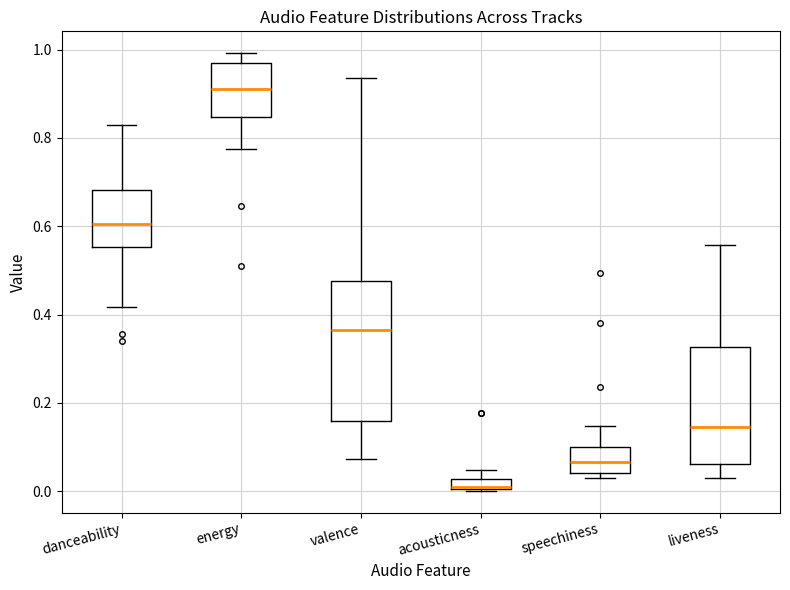

Where is the lower edge of the box for liveness on the y-axis? The values are not printed on the chart, so give them approximately, as read against the axis.

0.06